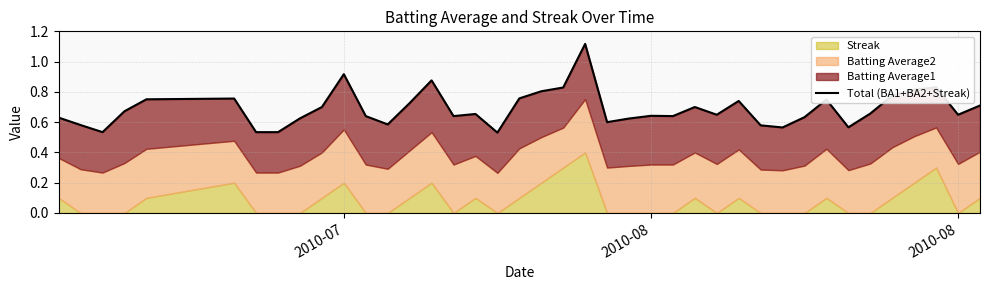

Reading right to left, list all the values displayed in this chart.

0.7	0.6	0.8	0.8	0.8	0.7	0.6	0.7	0.6	0.6	0.6	0.7	0.6	0.7	0.6	0.6	0.6	0.6	1.1	0.8	0.8	0.8	0.5	0.7	0.6	0.9	0.7	0.6	0.6	0.9	0.7	0.6	0.5	0.5	0.8	0.8	0.7	0.5	0.6	0.6